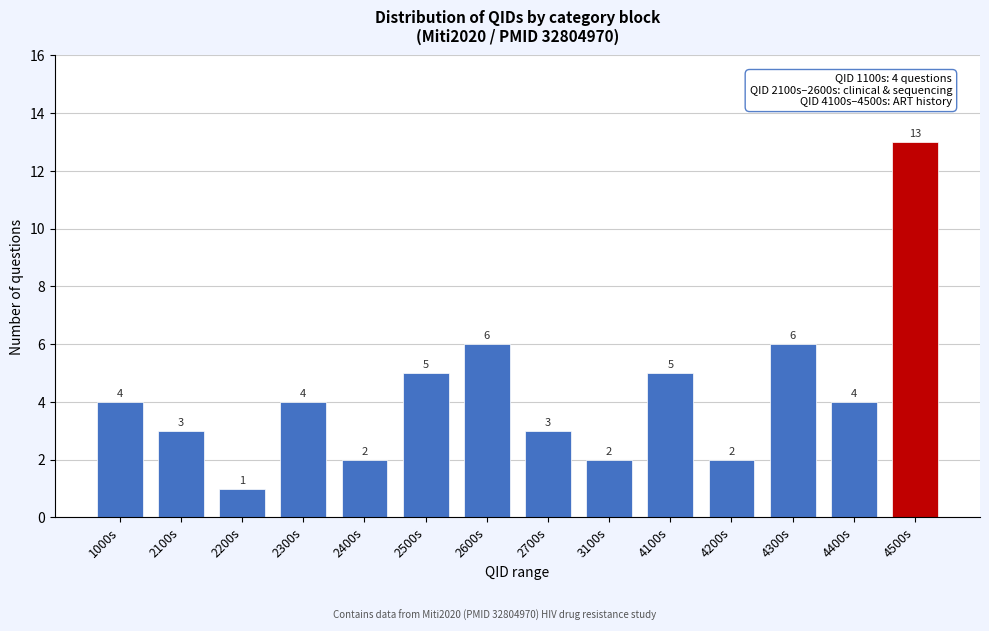

Reading left to right, extract all data points from this chart.

1000s=4	2100s=3	2200s=1	2300s=4	2400s=2	2500s=5	2600s=6	2700s=3	3100s=2	4100s=5	4200s=2	4300s=6	4400s=4	4500s=13